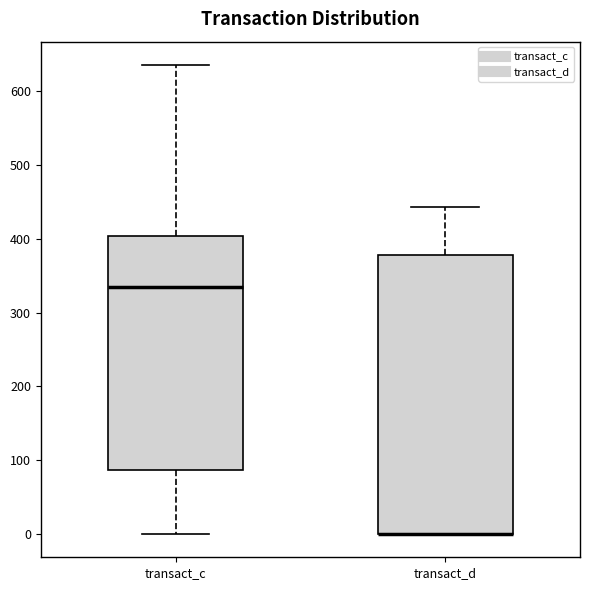

Reading left to right, read every box against the y-axis: the position of its median line, the range the box covers, and the ends of its whiskers. The values are not printed on the chart, so give them approximately, as read against the axis.

transact_c: median 330, box 90 to 400, whiskers 0 to 640
transact_d: median 0 (drawn on the box's lower edge), box 0 to 380, whiskers 0 to 440